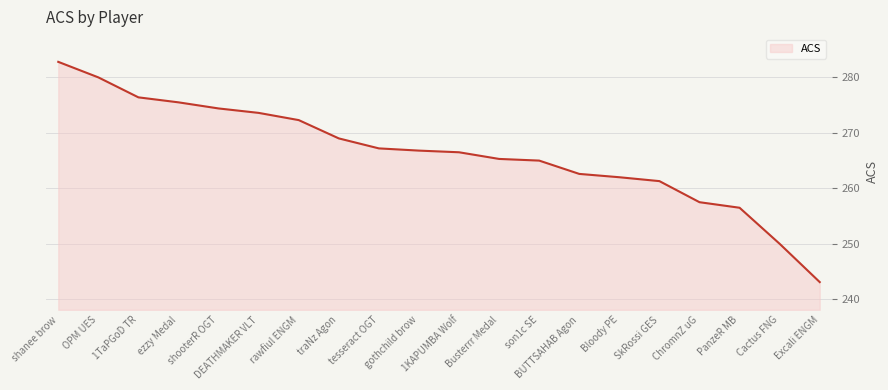

What is the difference between the second highest and minimum values?

36.9